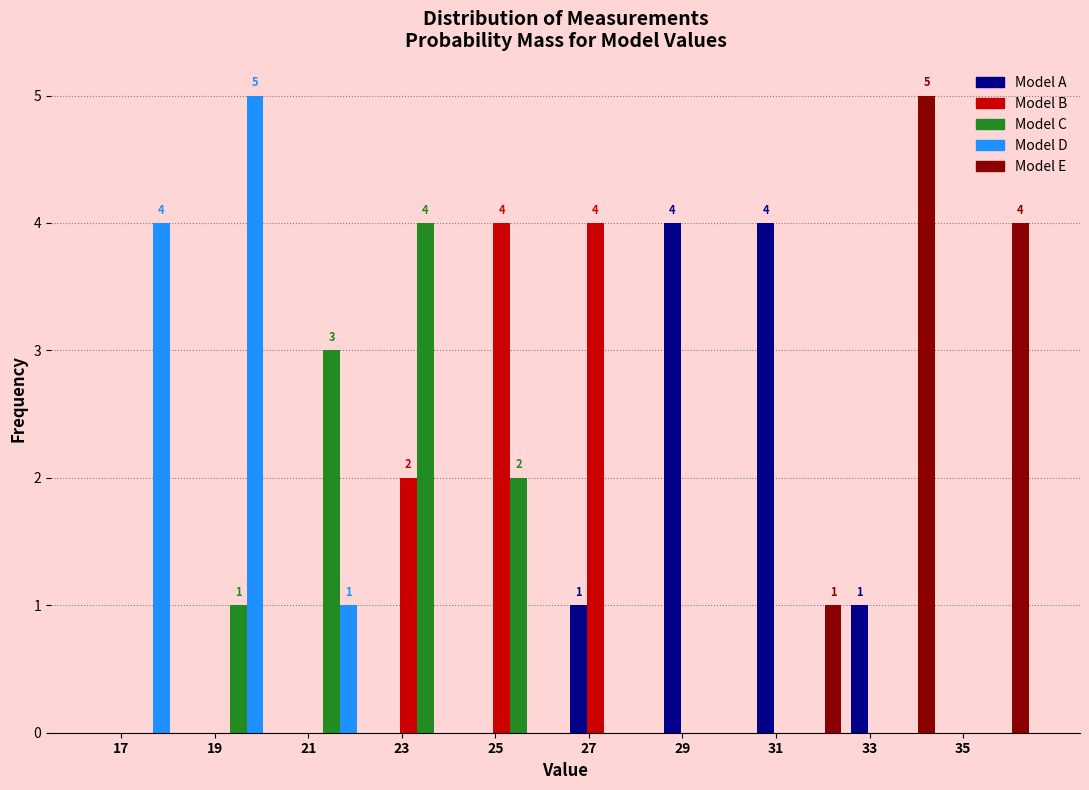

What is the maximum value for Model A?

4